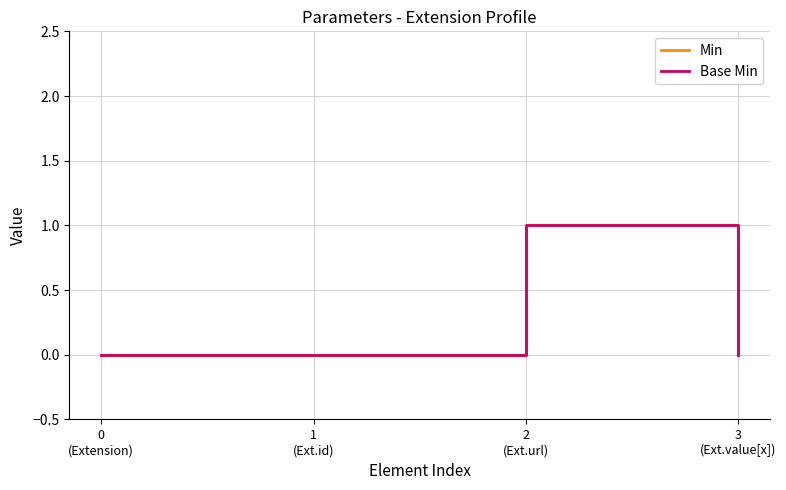

Is this an area chart (filled region under the line)?

No